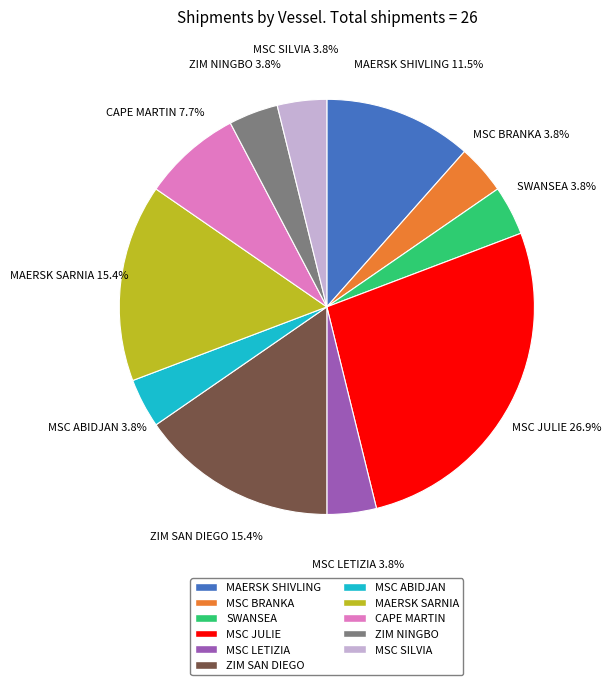

Count the number of slices in the pie.

11